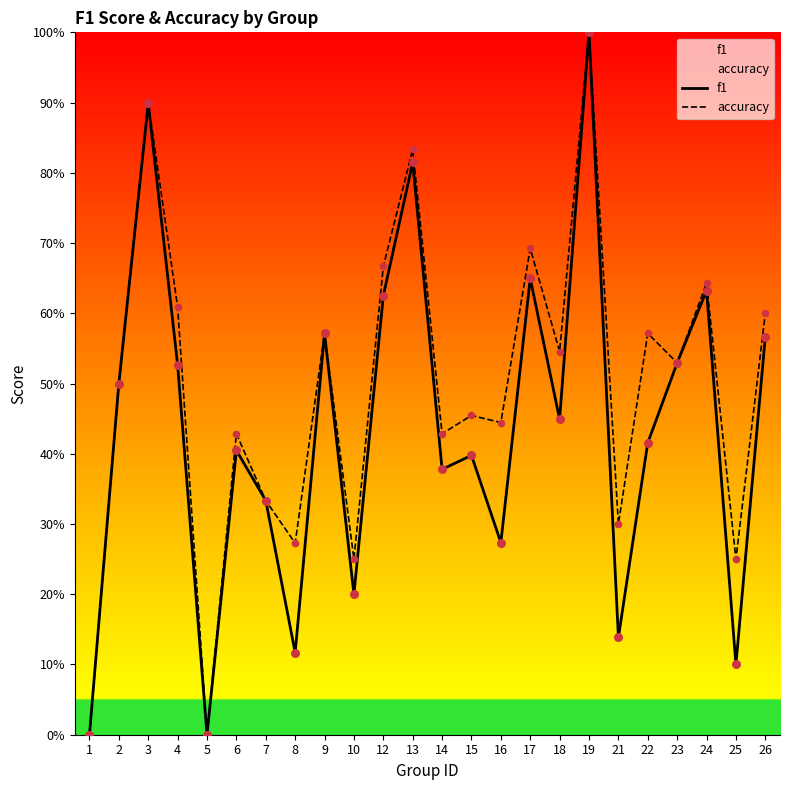

At which category is the sum across all series the highest?

19